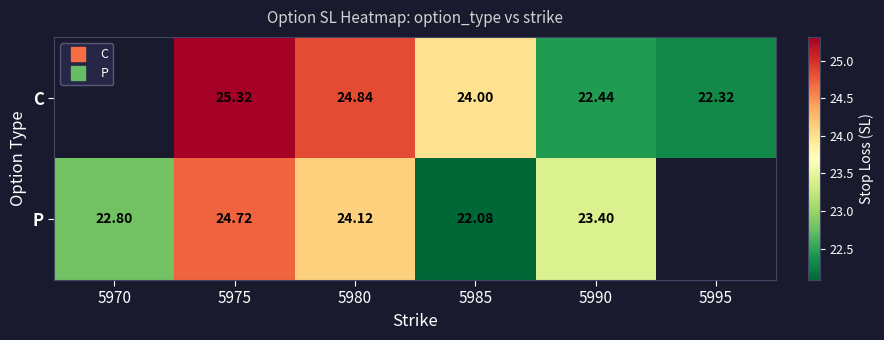

How many values in the C series exceed 24?

2